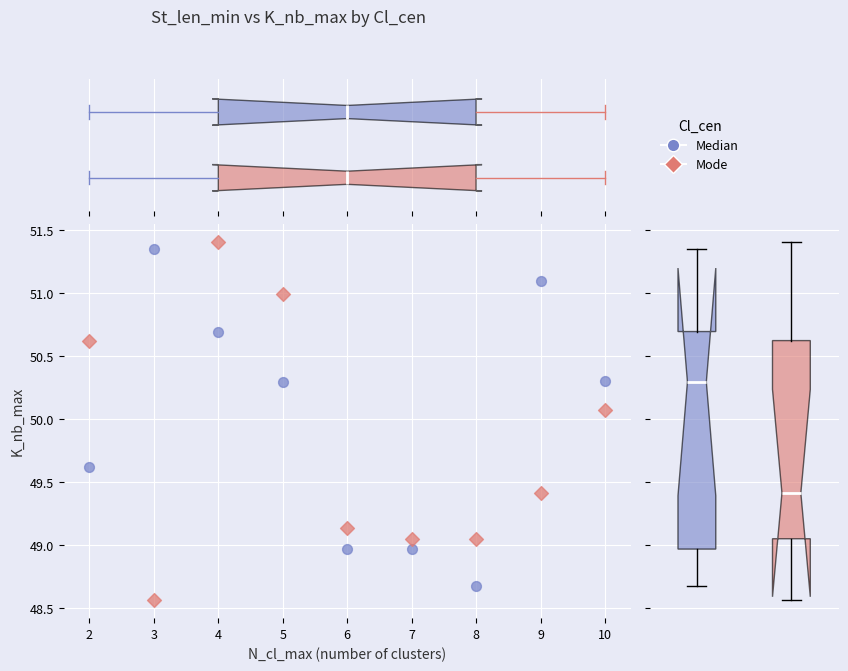

Across all data points, what is the range of Y values (max minus min)?

2.8